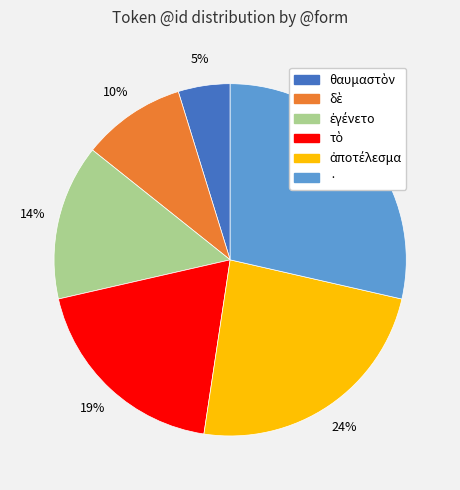

To the nearest percent, what is the difference between the largest and smallest slice percentages?

24%